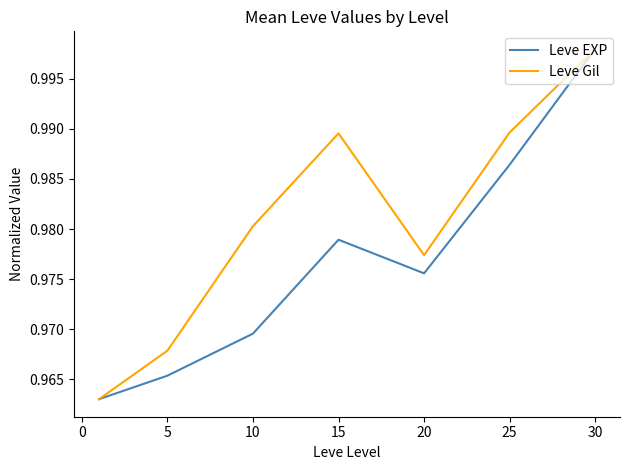

List the series in order of their overall mean, lowest first.

Leve EXP, Leve Gil